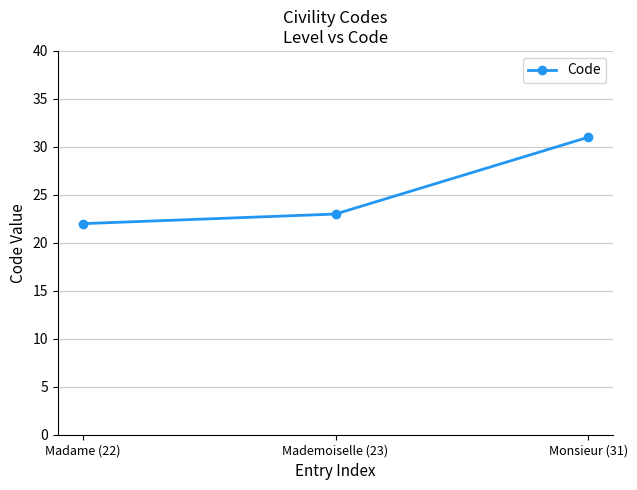

What is the approximate value at Monsieur (31)?

31